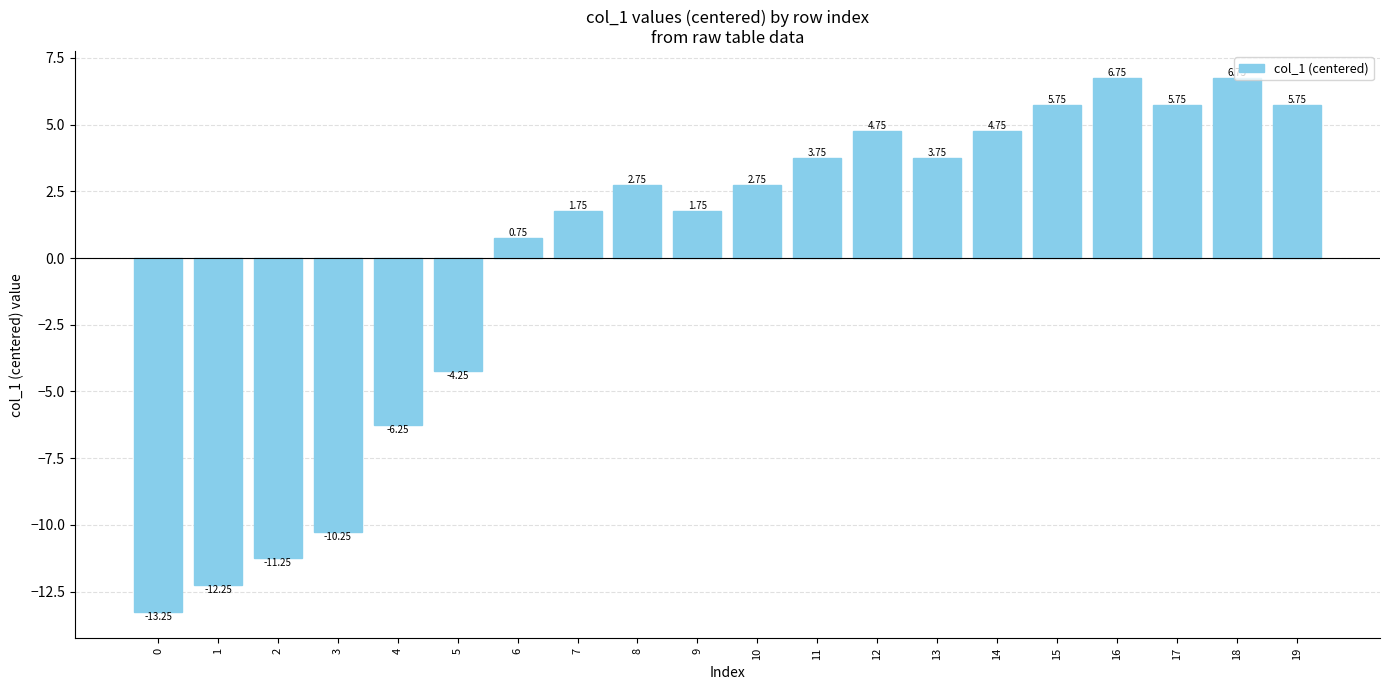

True or false: the data shows 2.5 at 11.

False